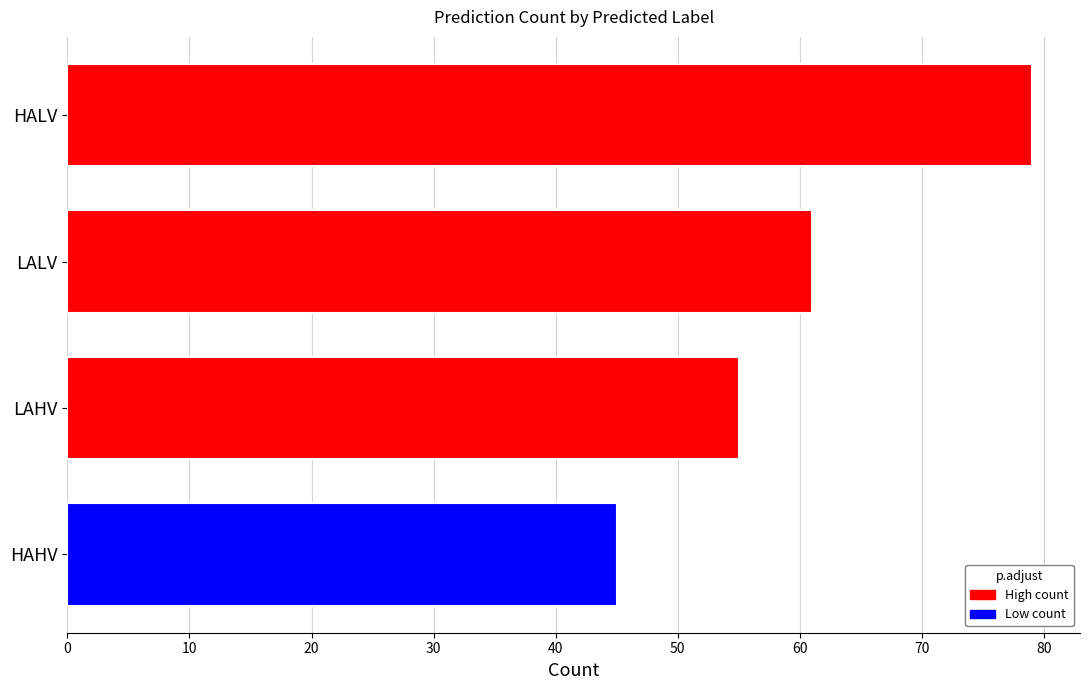

What is the value of the 1st bar from the left?

45